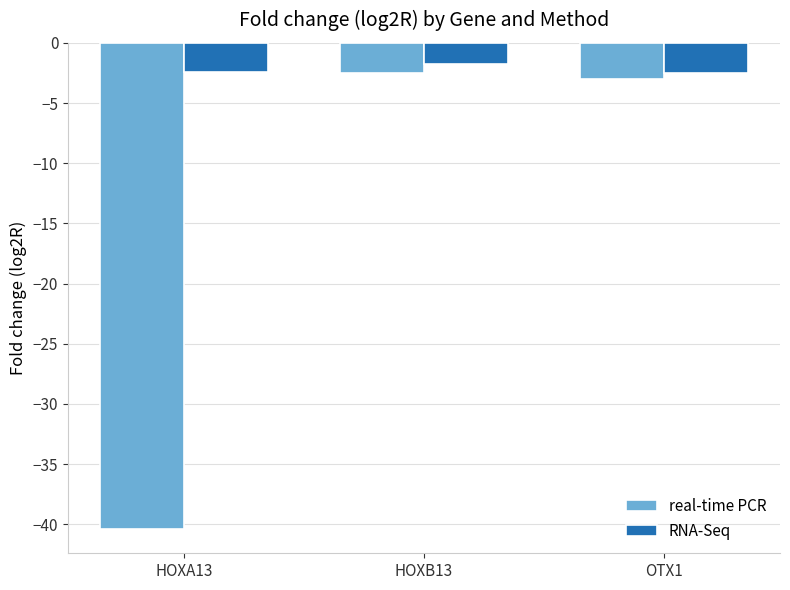

What is the difference between the second highest and minimum values in the real-time PCR series?

37.4